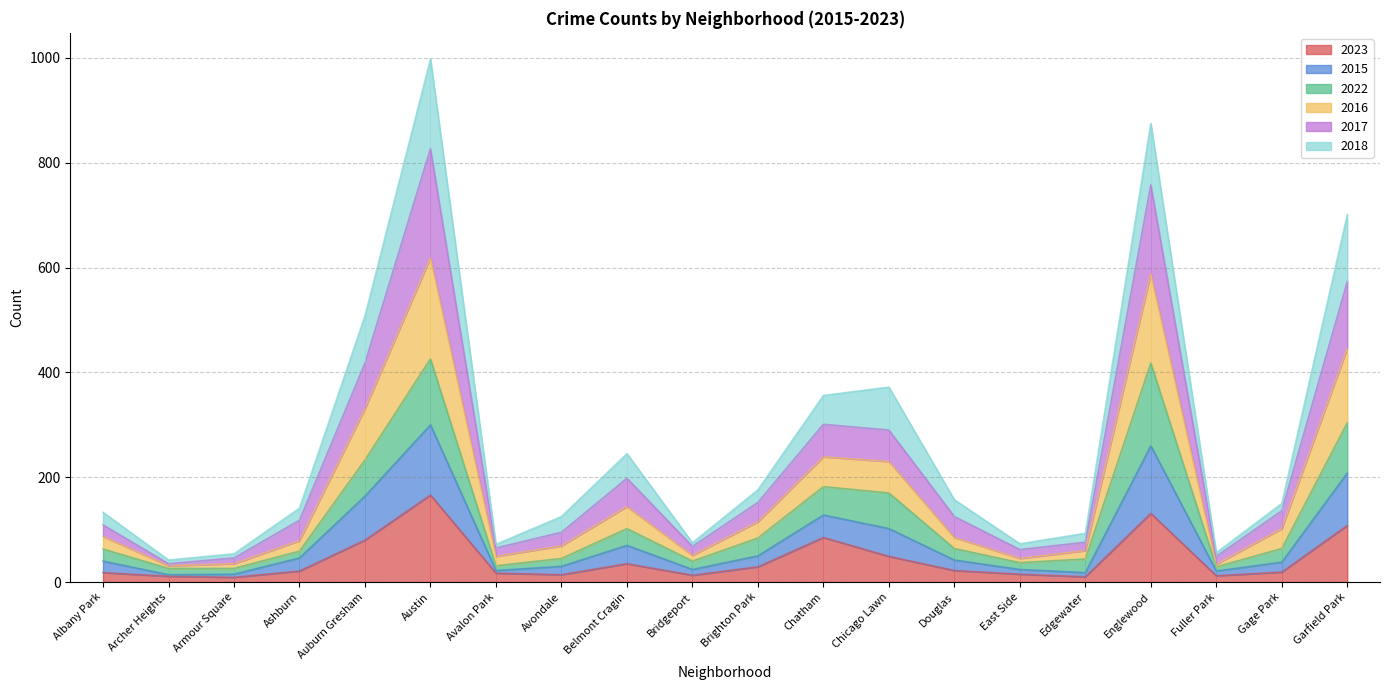

What is the difference between the highest and lowest values at Fuller Park?

44